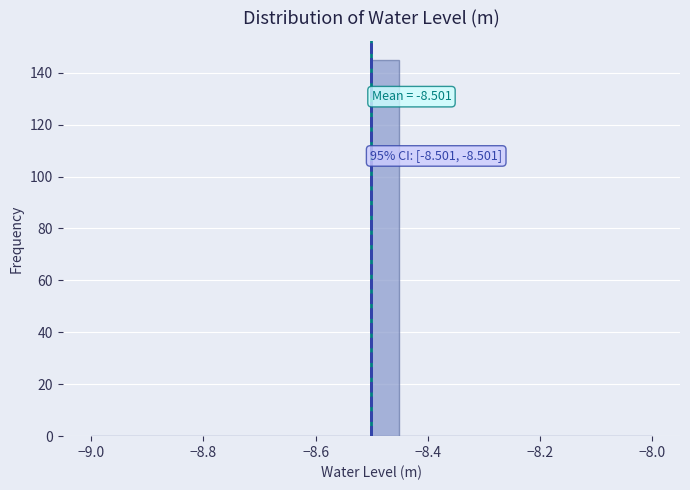

Around what value on the x-axis is the tallest bar? Give the approximate position of its centre, as read against the axis.

-8.48